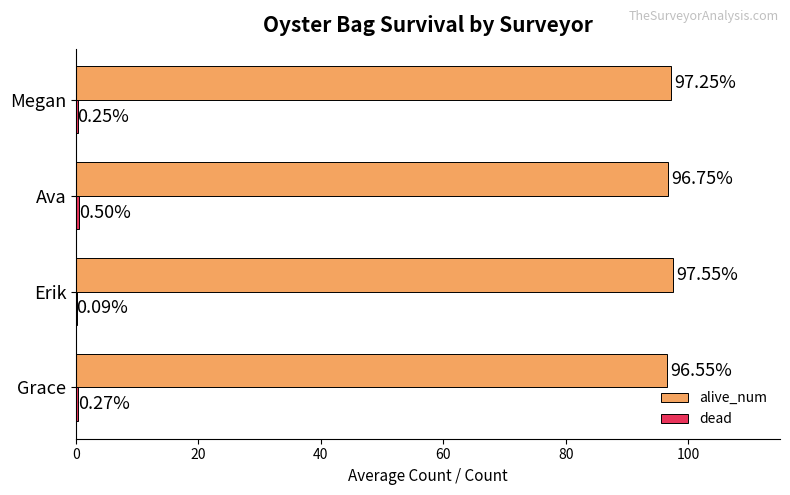

At which label is alive_num closest to 97?

Ava